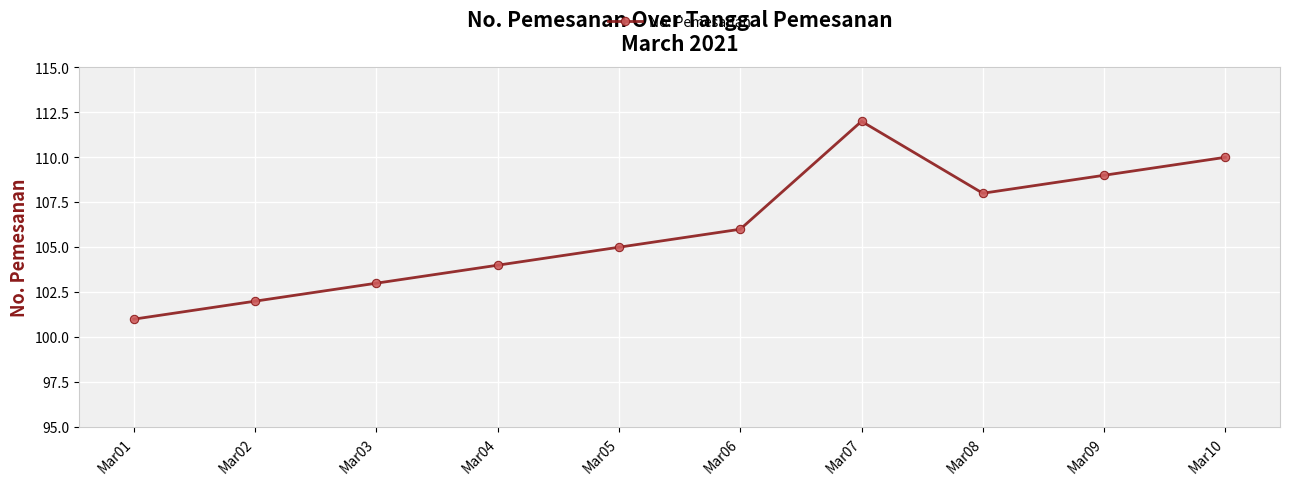

True or false: the data shows 112 at Mar07.

True